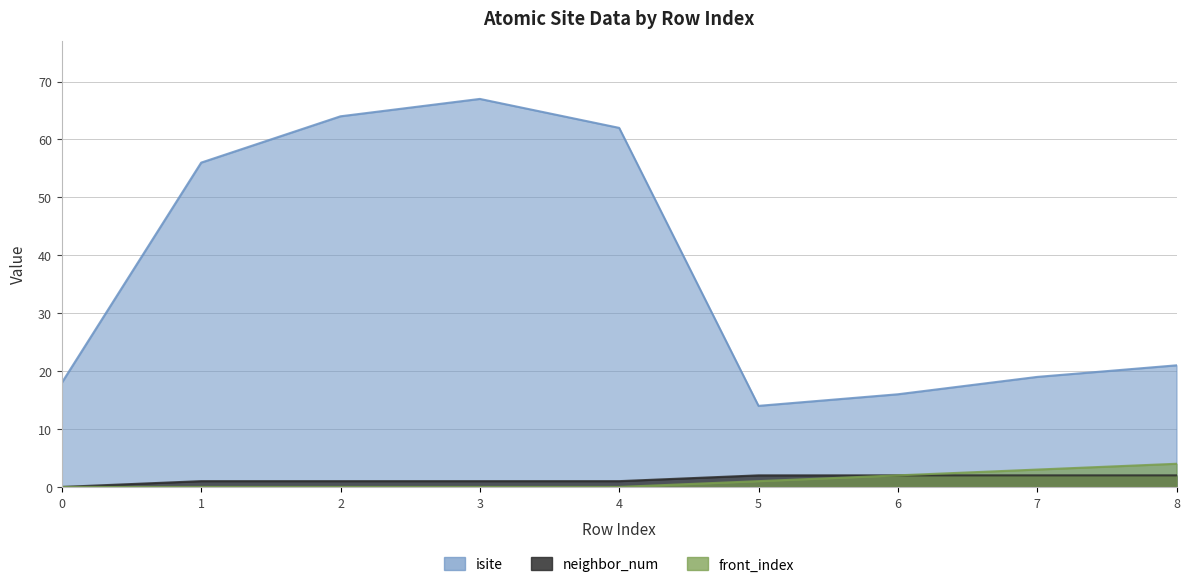

Which series changed the most between 4 and 5?

isite